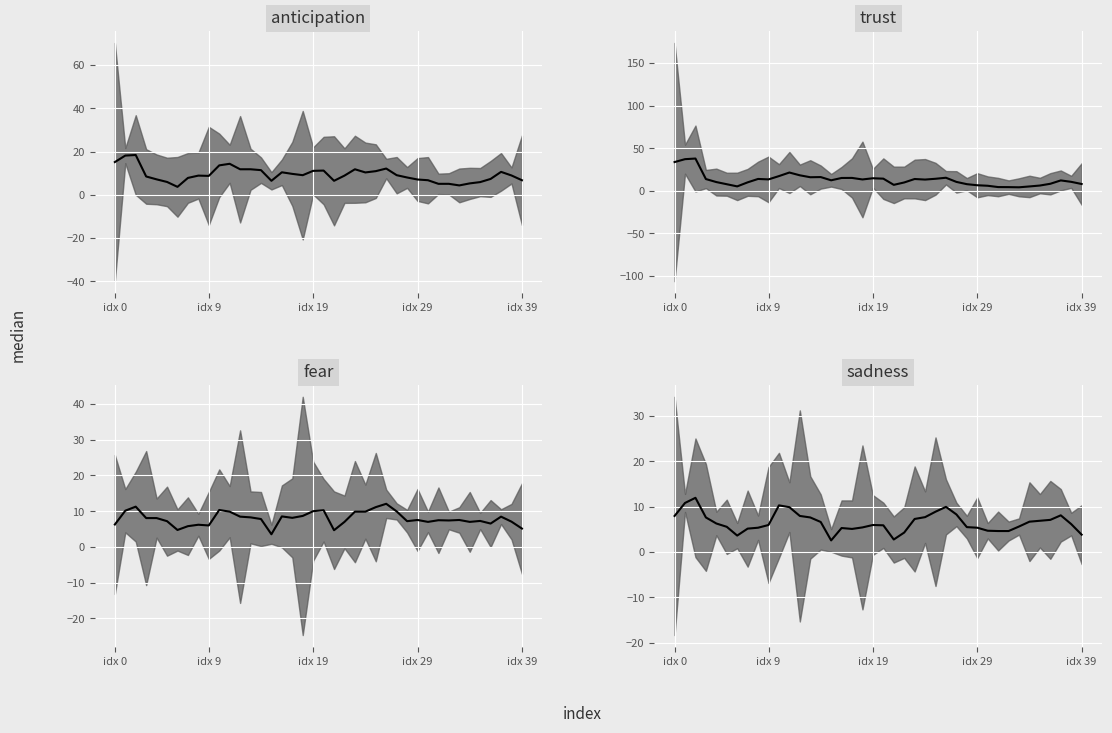

Which series has the largest range (max minus min)?

trust_median